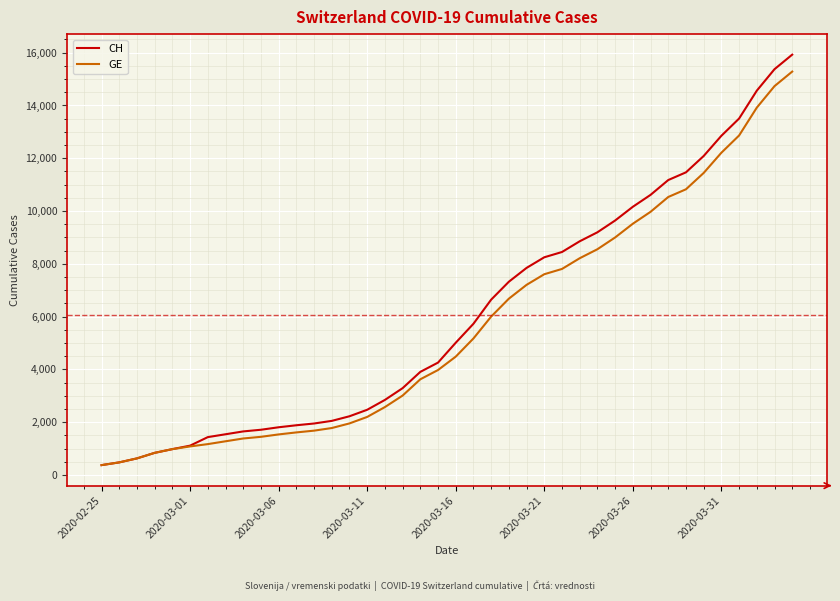

Which series has the widest spread of values?

CH